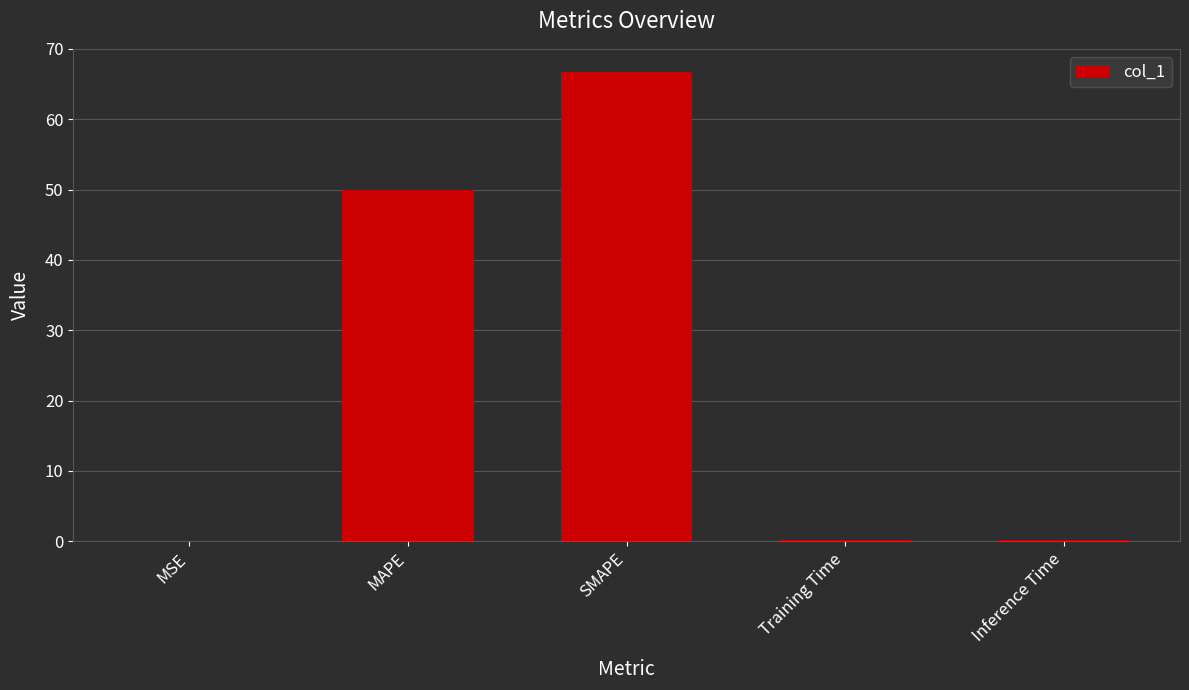

Are the bars grouped side by side (vs. stacked)?

No